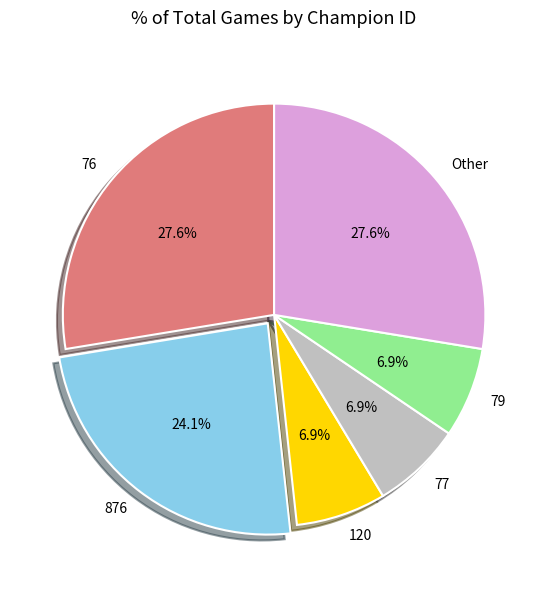

To the nearest percent, what is the difference between the largest and smallest slice percentages?

21%